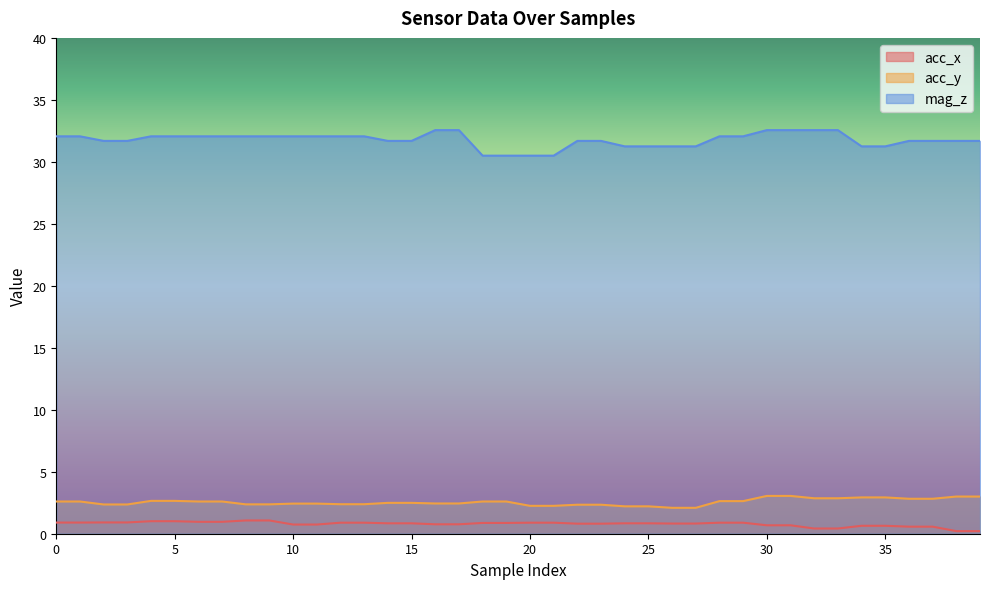

List the labels in order of mag_z value, largest first.

16, 17, 30, 31, 32, 33, 0, 1, 4, 5, 6, 7, 8, 9, 10, 11, 12, 13, 28, 29, 2, 3, 14, 15, 22, 23, 36, 37, 38, 39, 24, 25, 26, 27, 34, 35, 18, 19, 20, 21